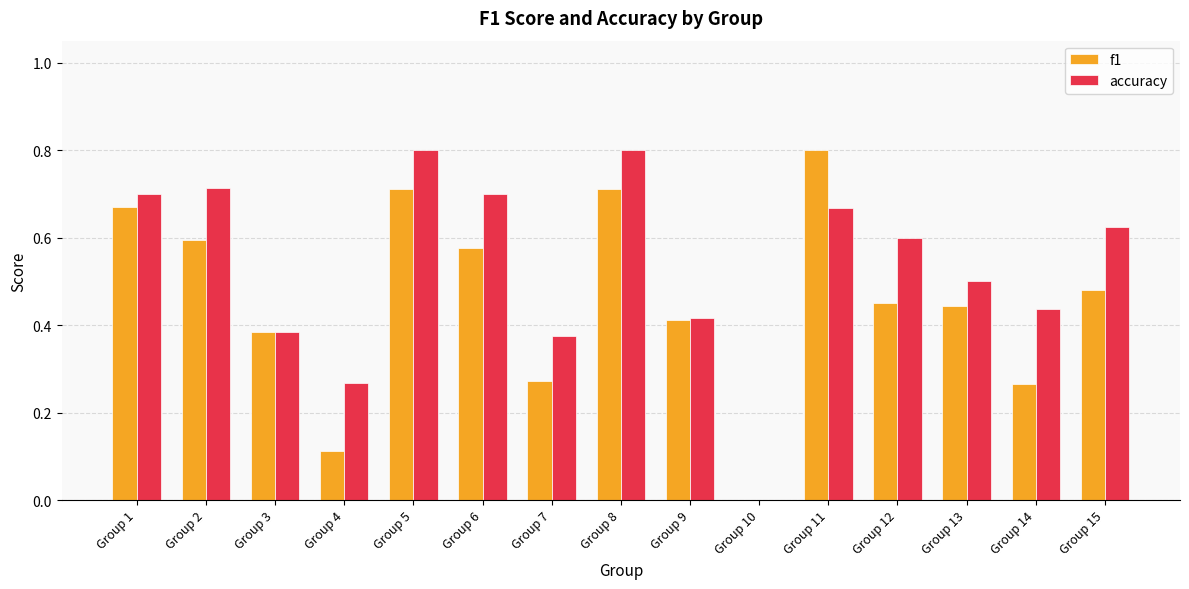

What is the sum of all f1 values?

6.9